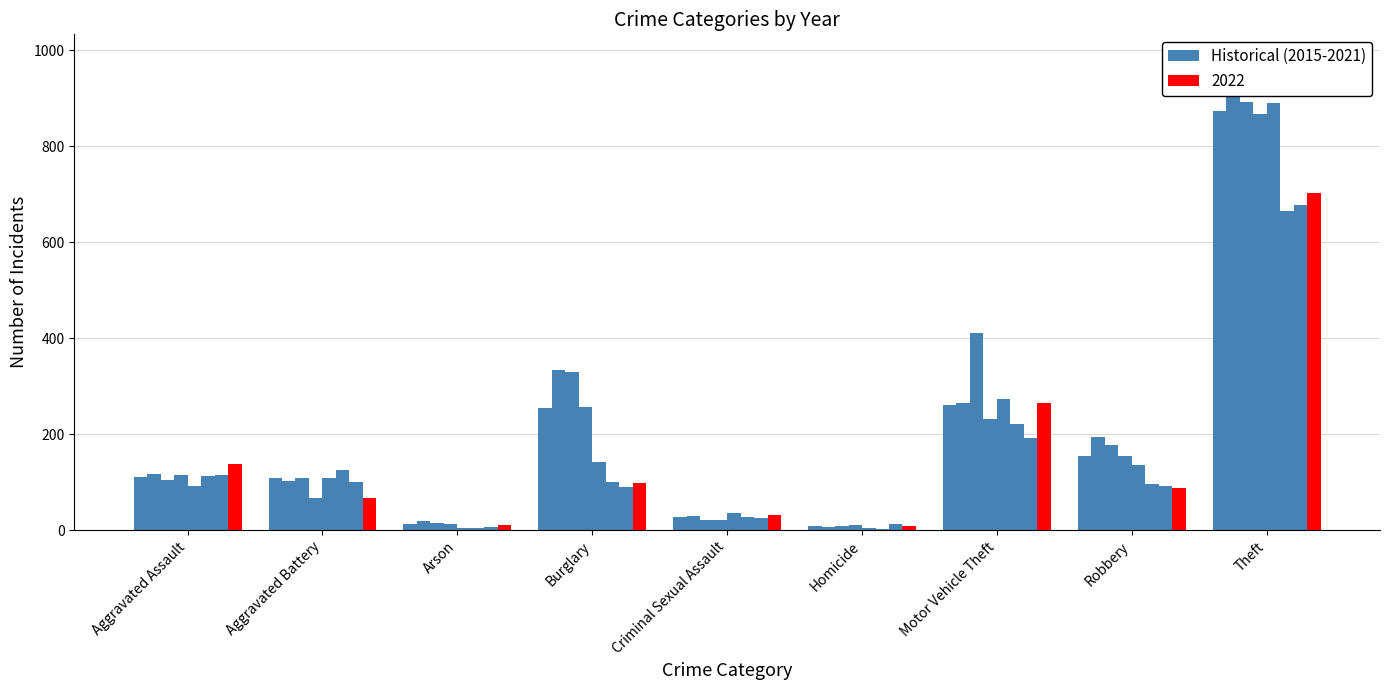

What is the average value?

201